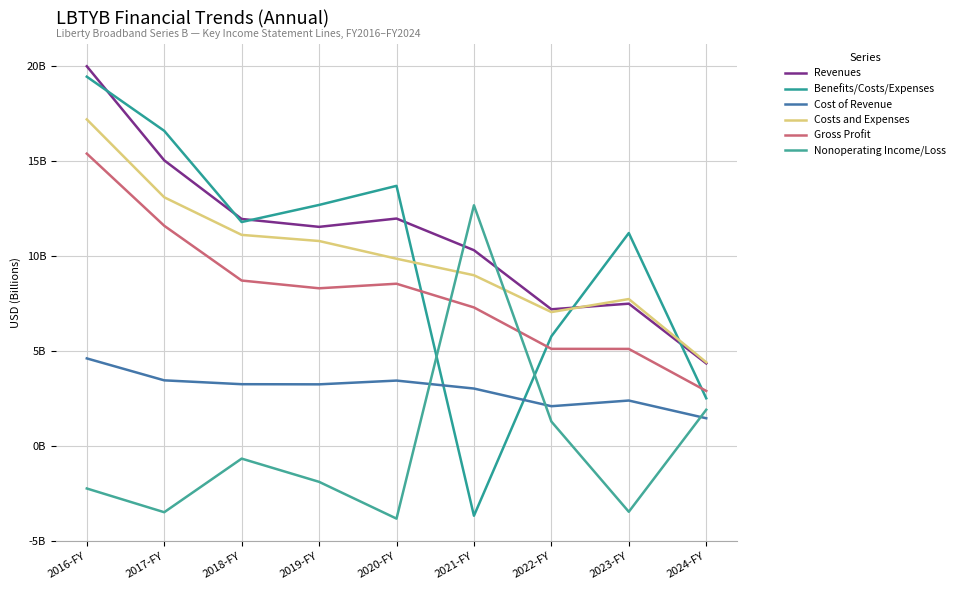

Between 2019-FY and 2020-FY, which series saw the biggest shift?

Nonoperating Income/Loss